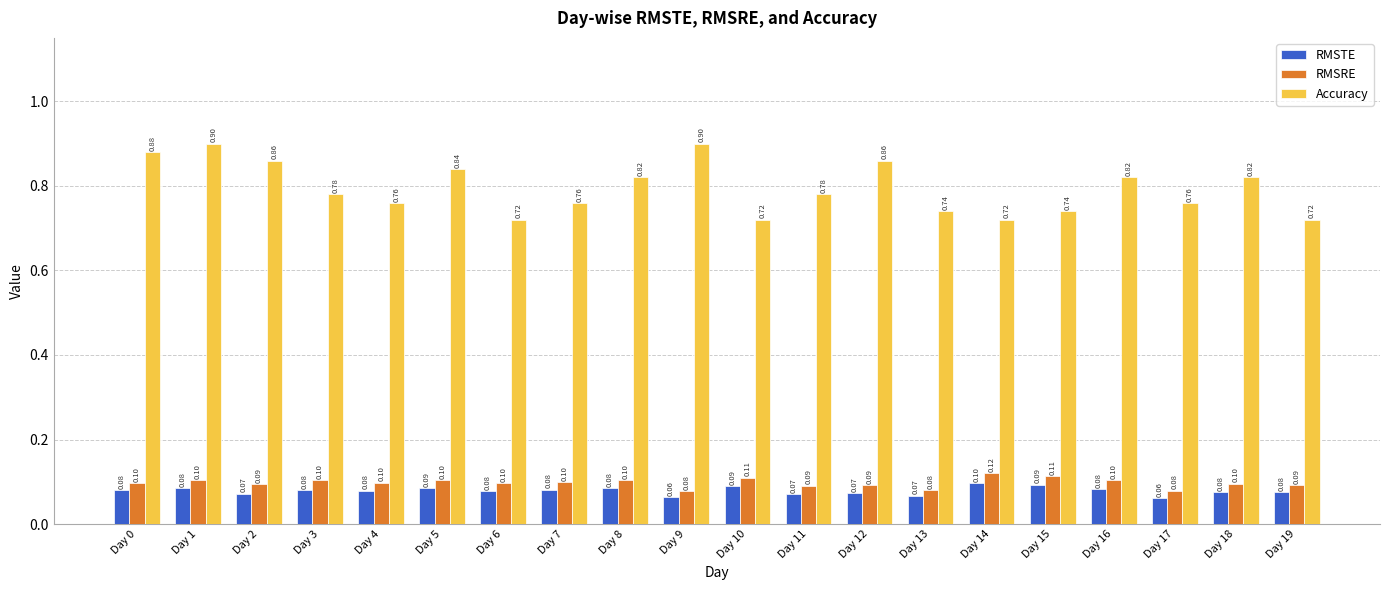

What are all the series names shown in the legend?

RMSTE, RMSRE, Accuracy